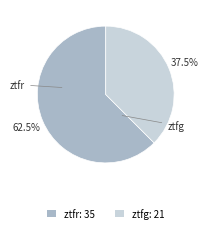

Is there a majority slice in this chart?

Yes